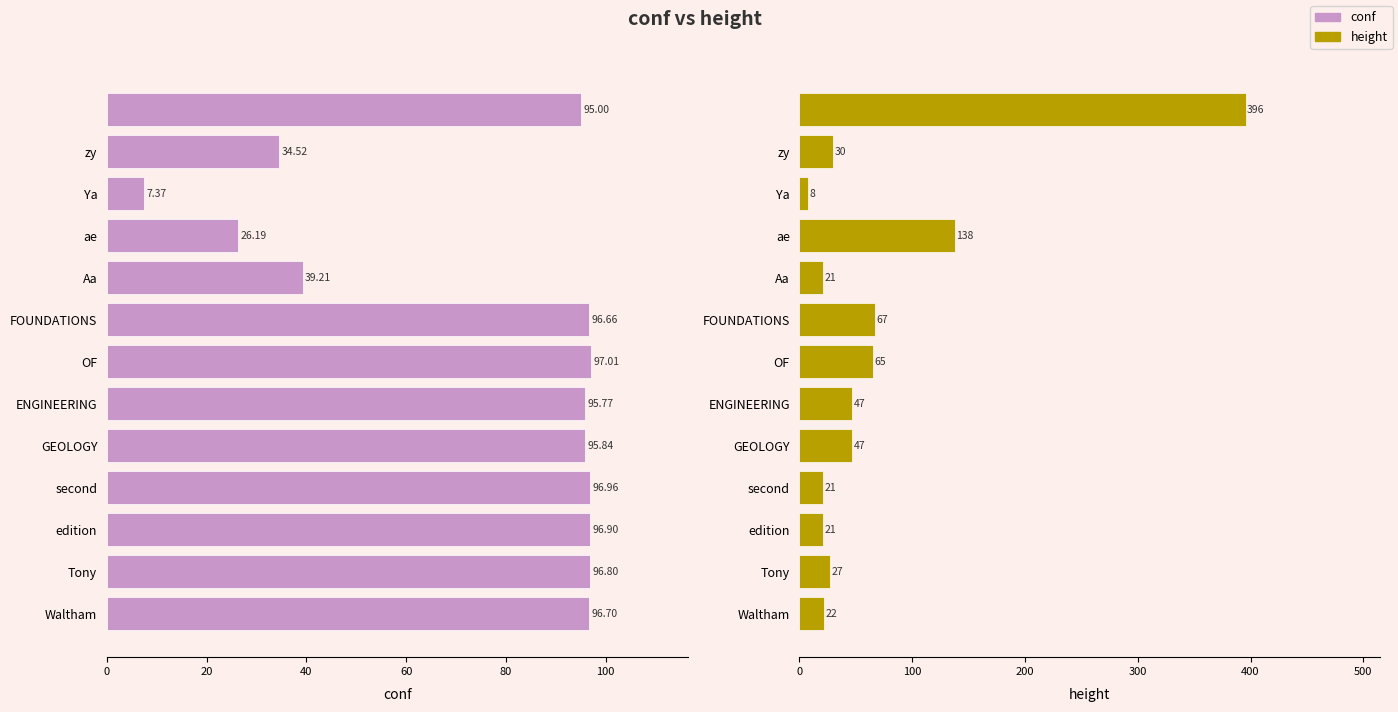

Reading left to right, list all the values displayed in this chart.

conf: 95.0	34.5	7.4	26.2	39.2	96.7	97.0	95.8	95.8	97.0	96.9	96.8	96.7
height: 396.0	30.0	8.0	138.0	21.0	67.0	65.0	47.0	47.0	21.0	21.0	27.0	22.0